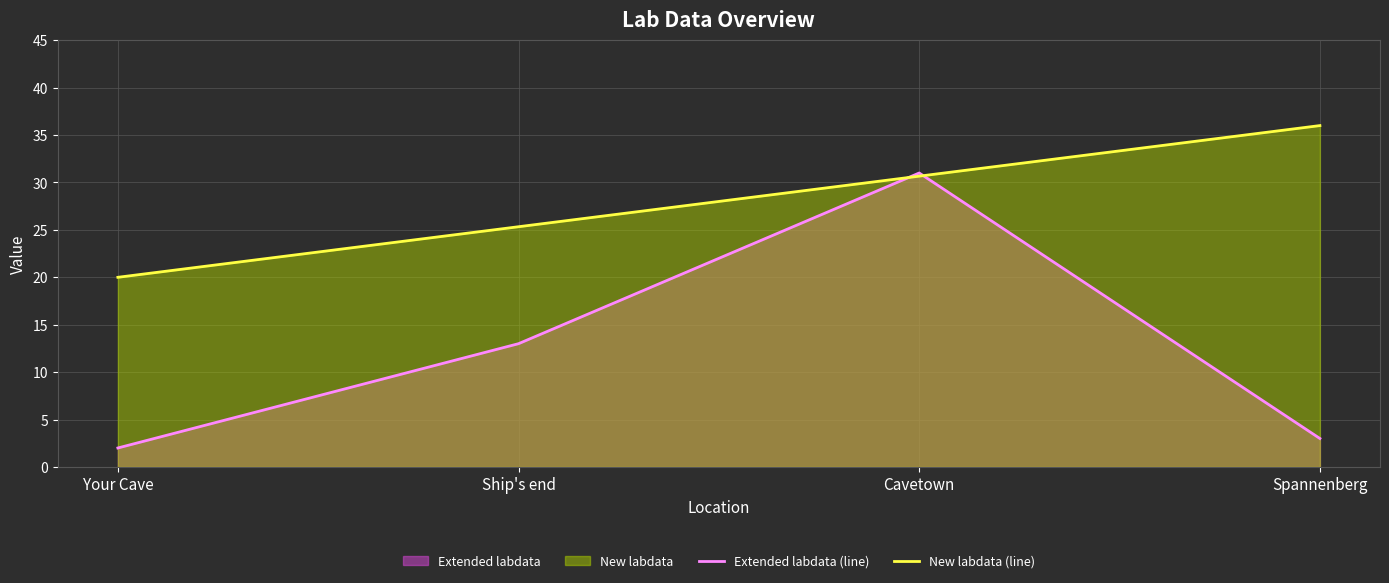

Reading left to right, extract all data points from this chart.

Extended labdata (line): Your Cave=2.0	Ship's end=13.0	Cavetown=31.0	Spannenberg=3.0
New labdata (line): Your Cave=20.0	Ship's end=25.3	Cavetown=30.7	Spannenberg=36.0